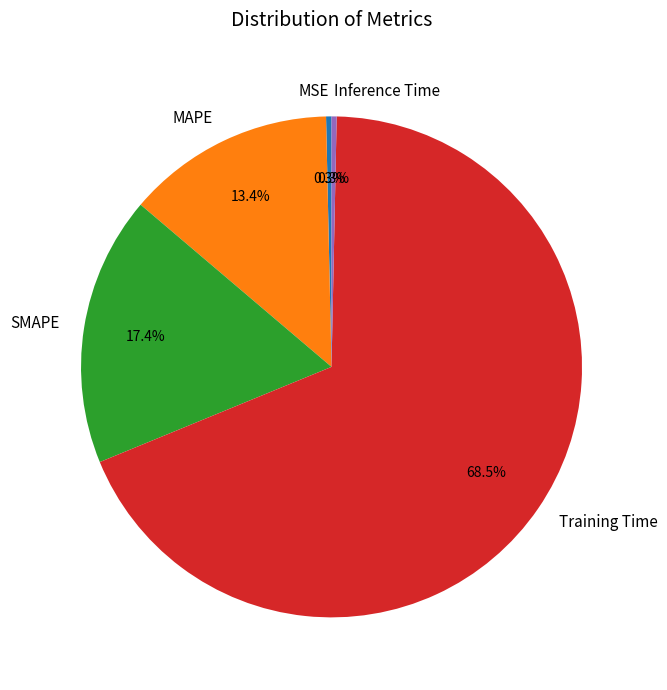

Which category has the biggest portion of the pie?

Training Time